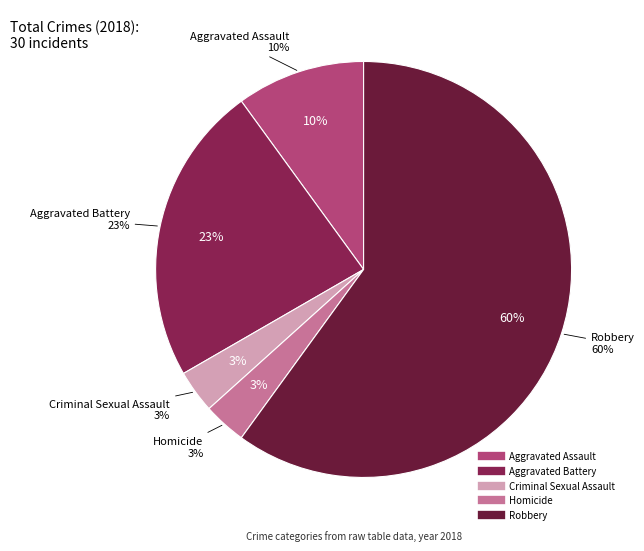

How many segments does this pie chart have?

5